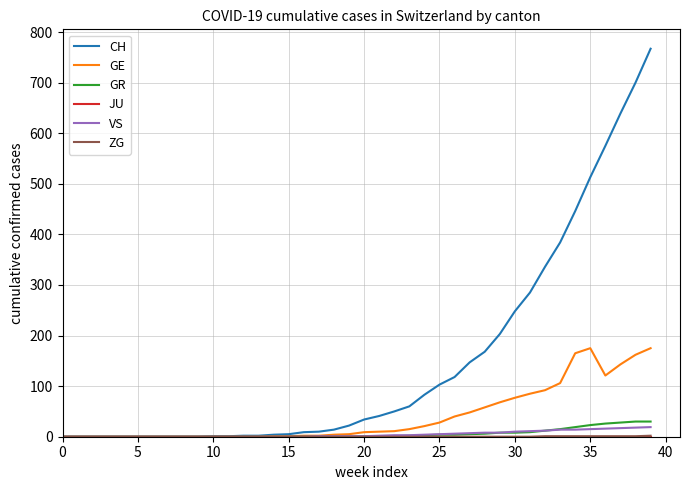

Which series has the largest total across all categories?

CH